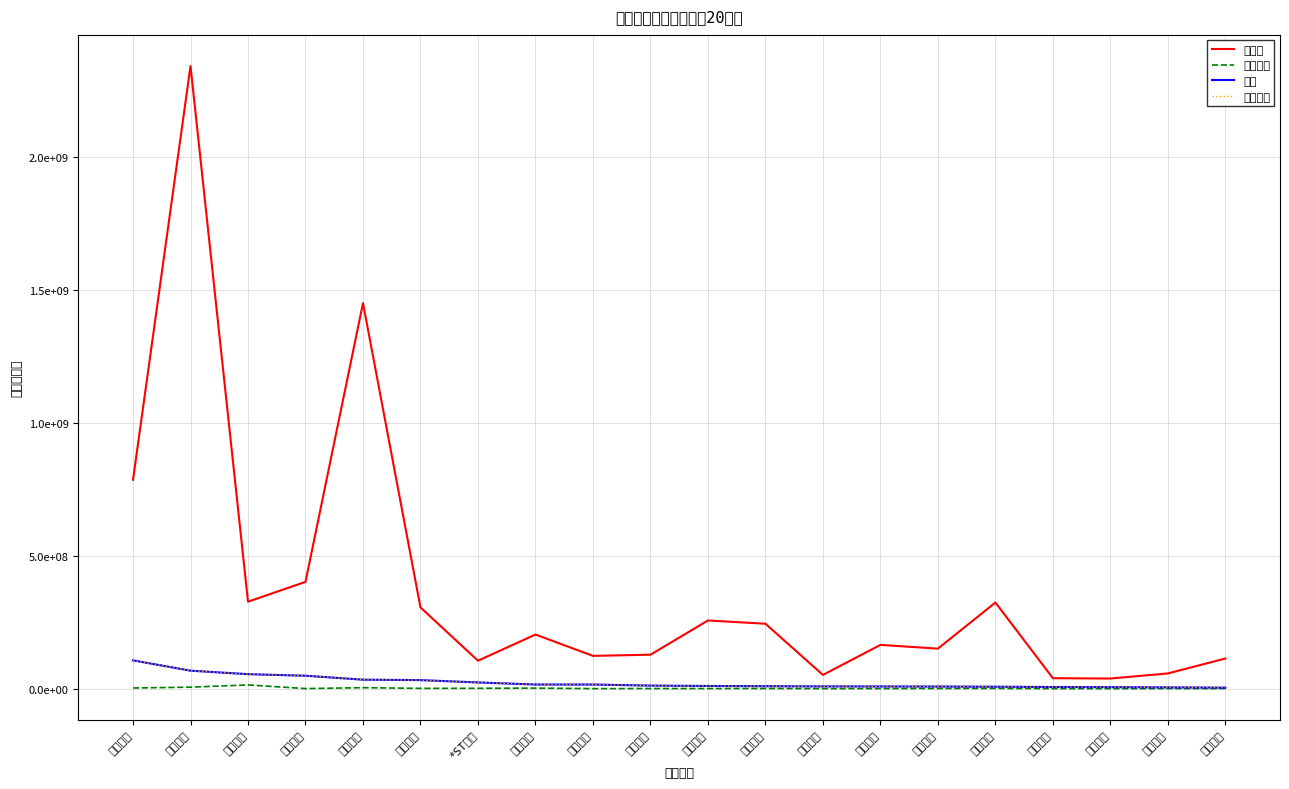

How many lines are shown in the chart?

4